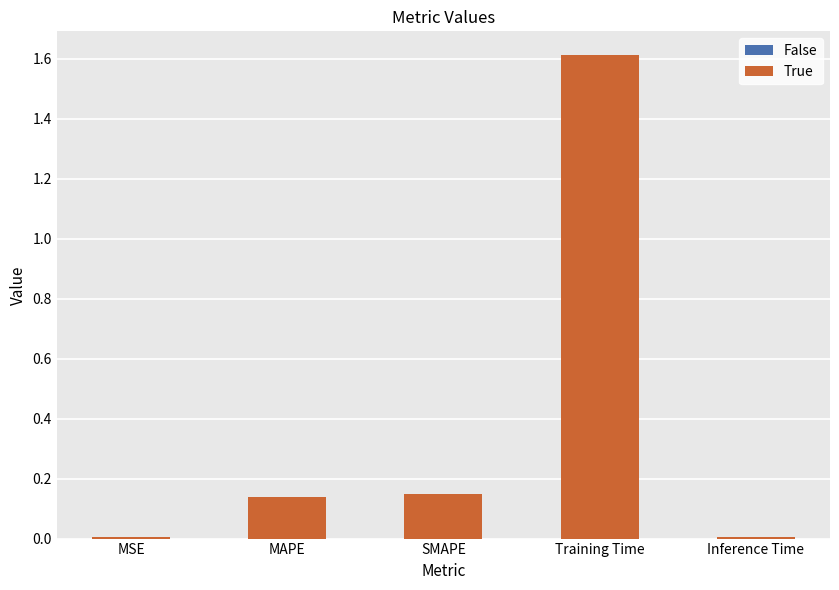

Which has a higher value, SMAPE or Training Time?

Training Time